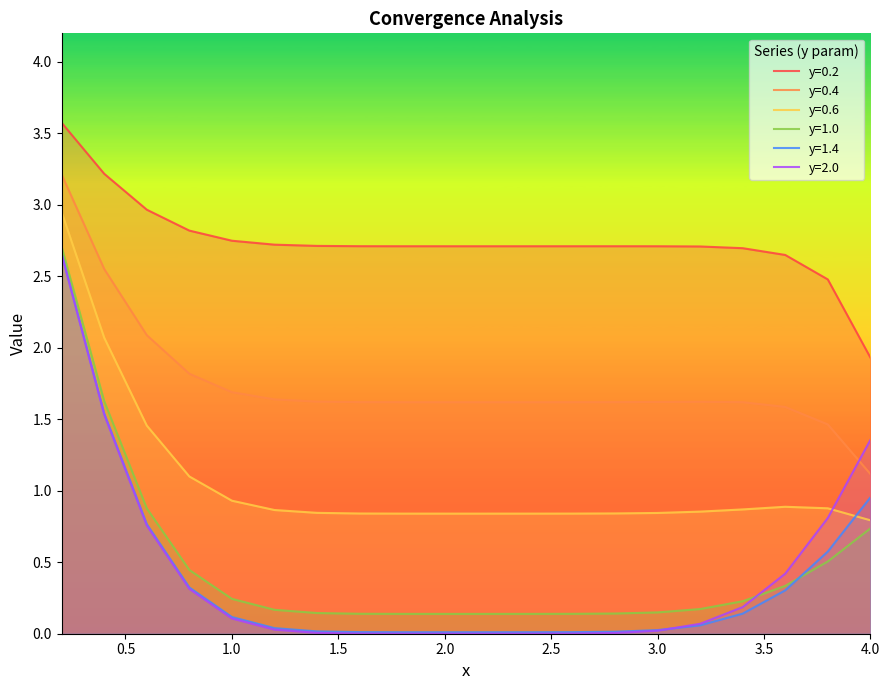

Where is y=0.4 nearest to the value 2?

0.6